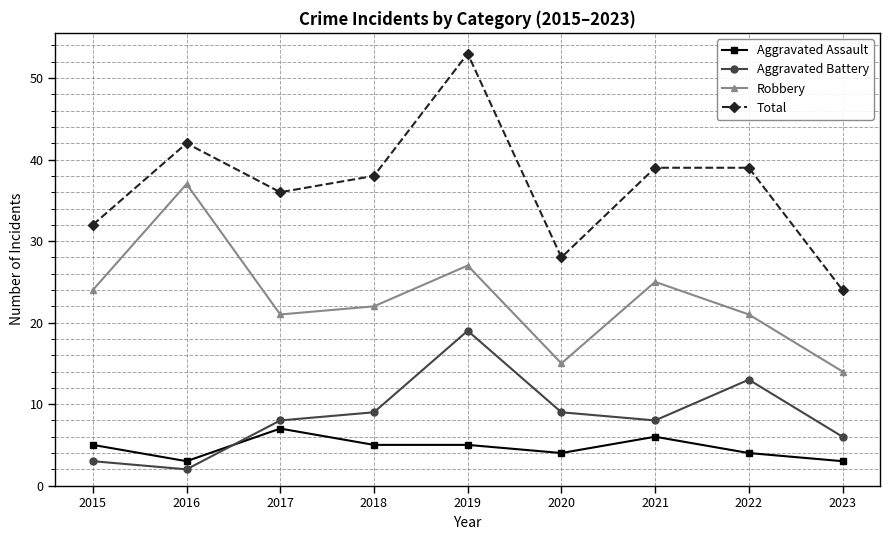

How many categories are shown in the chart?

9